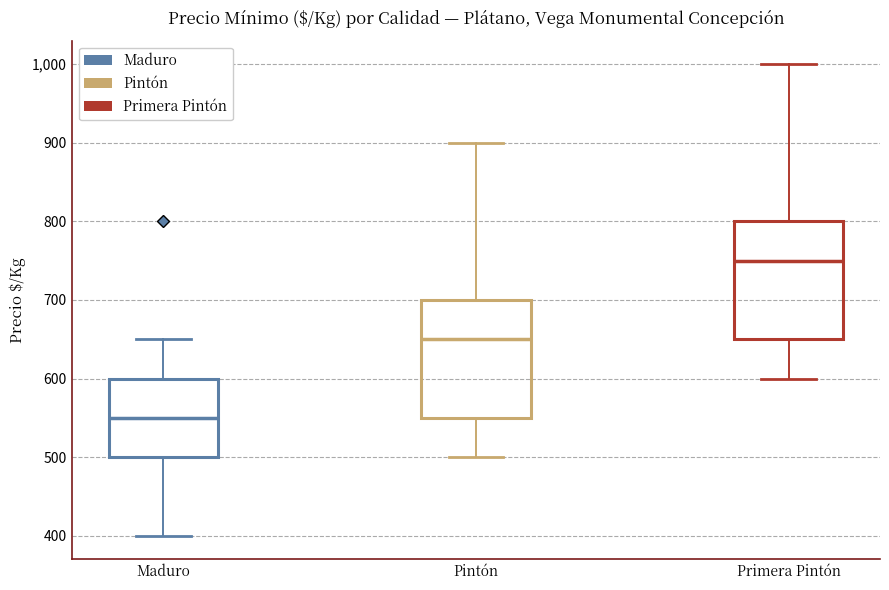

Reading left to right, read every box against the y-axis: the position of its median line, the range the box covers, and the ends of its whiskers. The values are not printed on the chart, so give them approximately, as read against the axis.

Maduro: median 550, box 500 to 600, whiskers 400 to 650
Pintón: median 650, box 550 to 700, whiskers 500 to 900
Primera Pintón: median 750, box 650 to 800, whiskers 600 to 1000